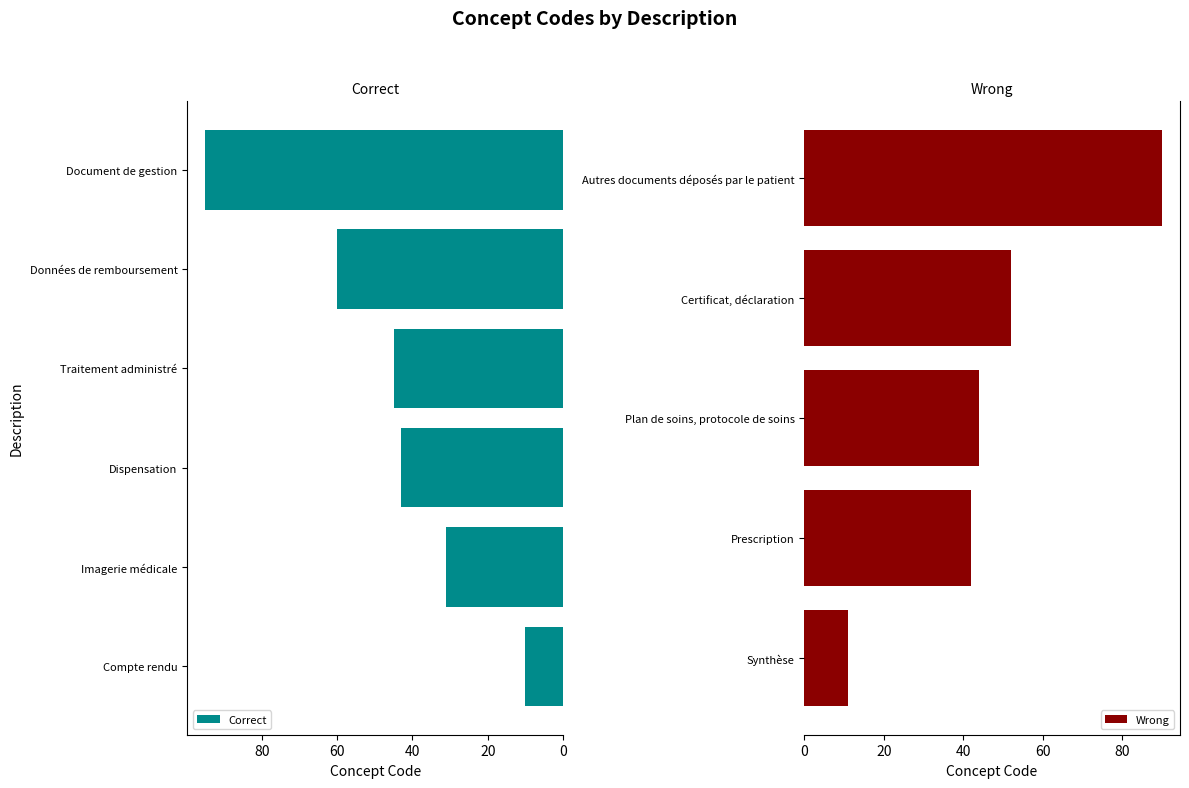

List the labels in order of value, largest first.

Document de gestion, Autres documents déposés par le patient, Données de remboursement, Certificat, déclaration, Traitement administré, Plan de soins, protocole de soins, Dispensation, Prescription, Imagerie médicale, Synthèse, Compte rendu